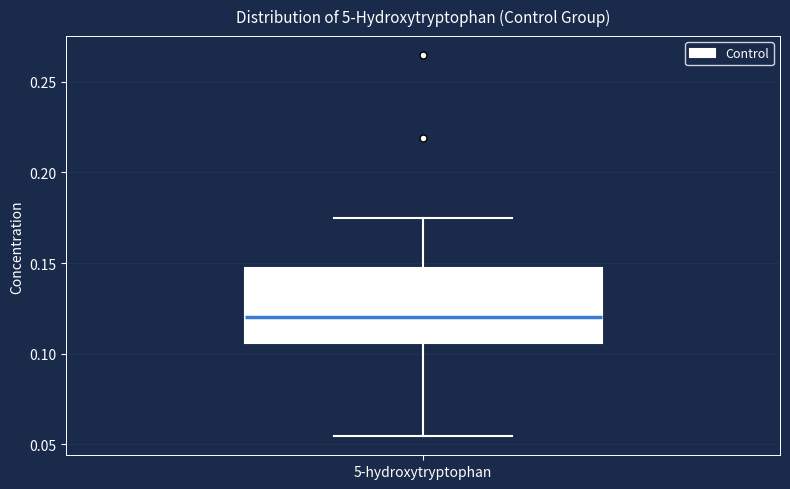

Transcribe this box plot: give where the median line is, the range the box spans, and where the two whiskers end, as read against the y-axis. The values are not printed on the chart, so give them approximately, as read against the axis.

median 0.120, box 0.105 to 0.145, whiskers 0.055 to 0.175